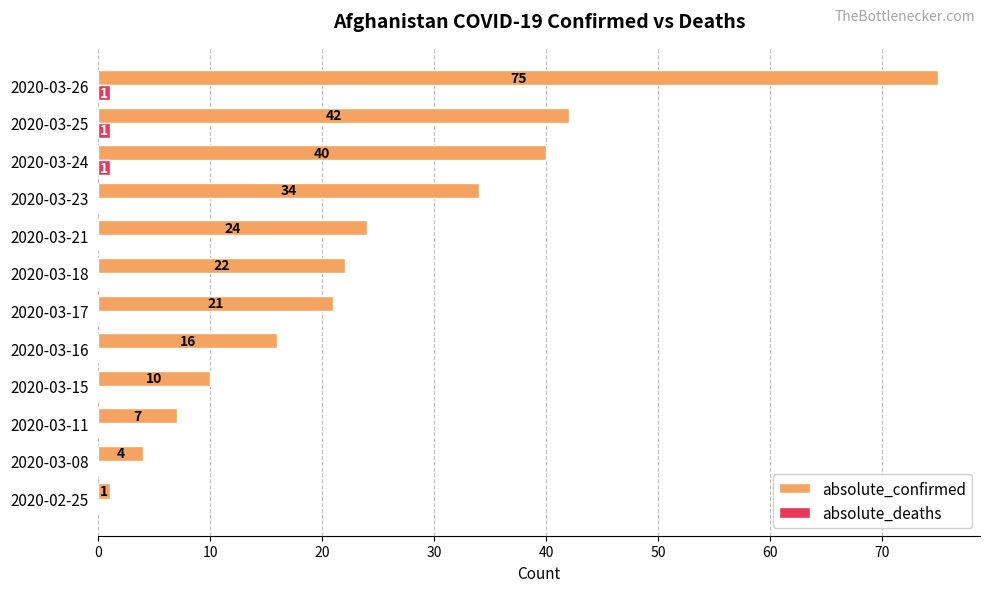

Is it true that absolute_confirmed equals 22 at 2020-03-18?

True